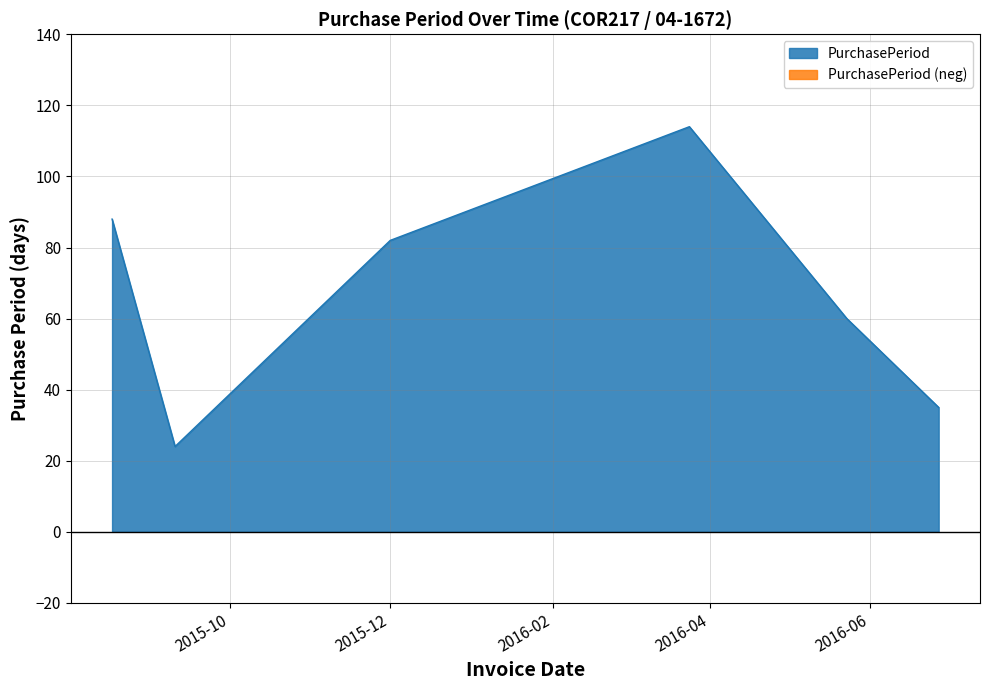

Is it true that the value at 2016-05-23 is 60?

True